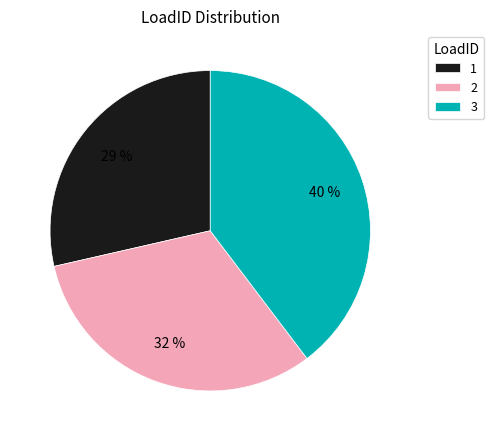

To the nearest percent, what portion does 3 represent?

40%